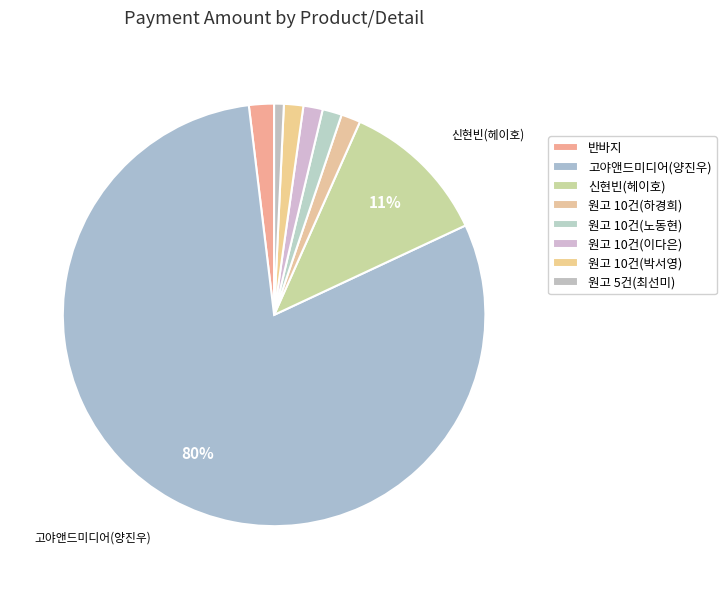

What is the smallest slice in the pie chart?

원고 5건(최선미)